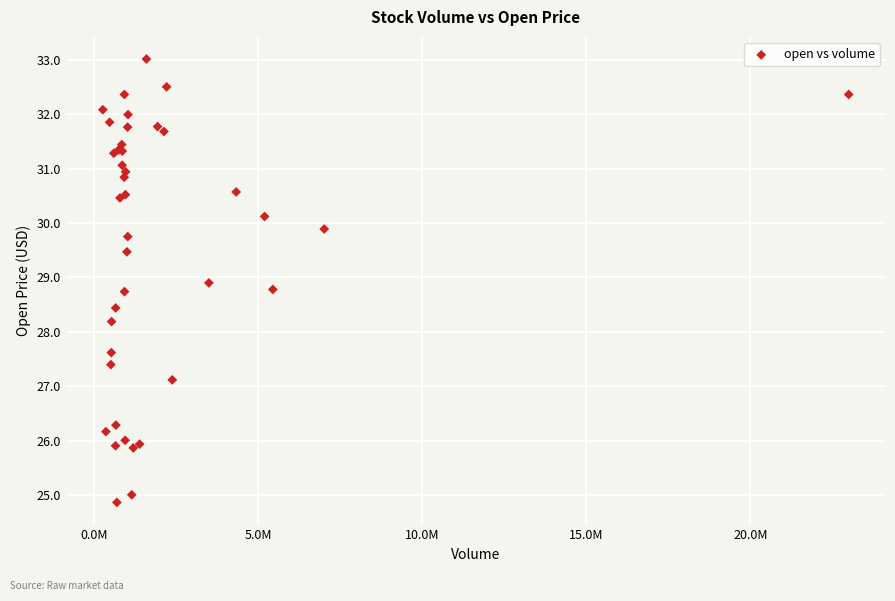

What Y value in the scatter plot is closest to 28?

28.2